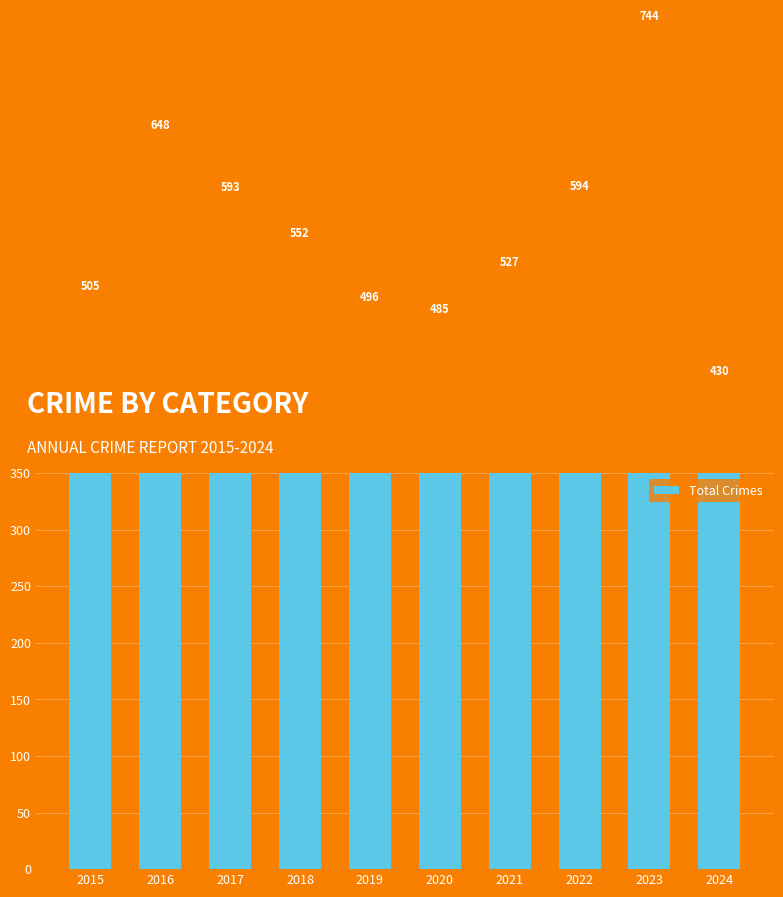

What value does the data have at 2016, to the nearest 5?

650